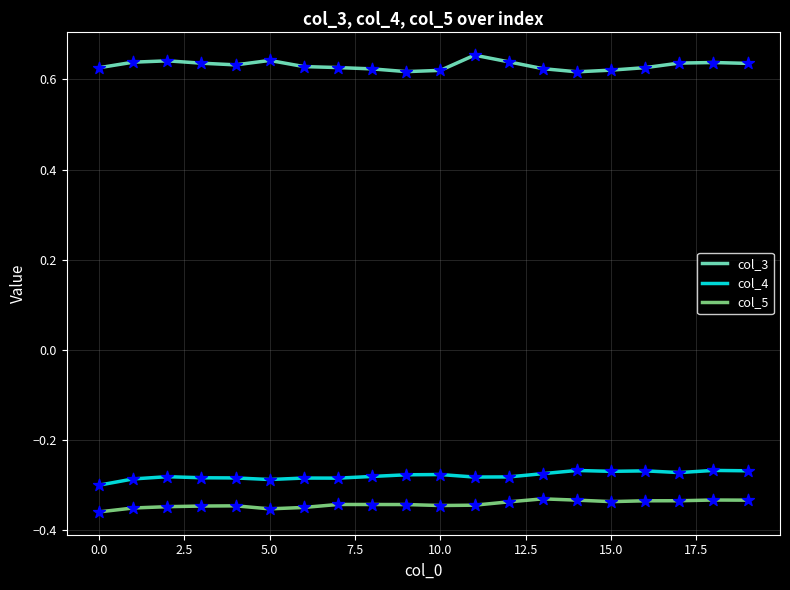

True or false: col_5 and col_3 intersect in this chart.

False